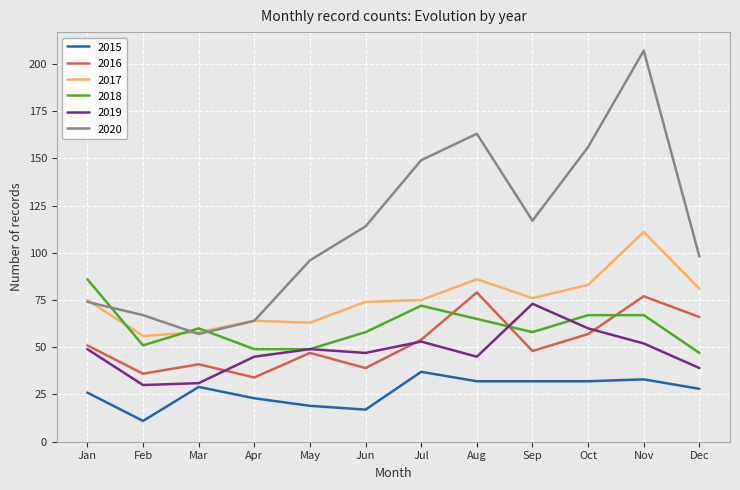

What is the difference between the highest and lowest values at Mar?

31